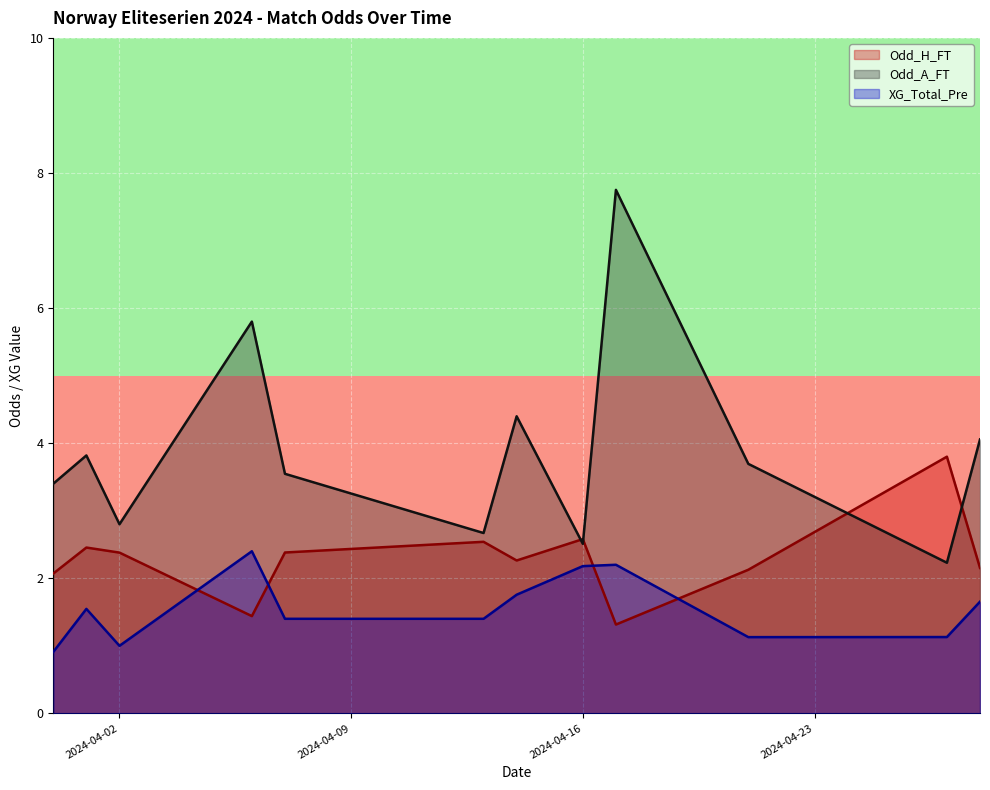

How many times do XG_Total_Pre and Odd_H_FT cross each other?

4